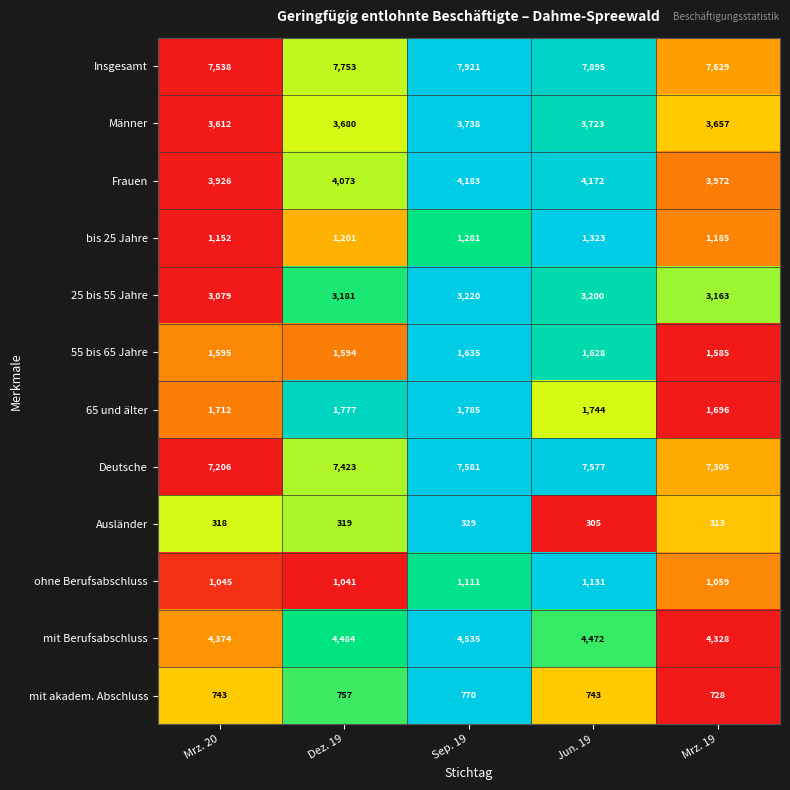

What is the difference between the maximum and minimum values in the Ausländer series?

24